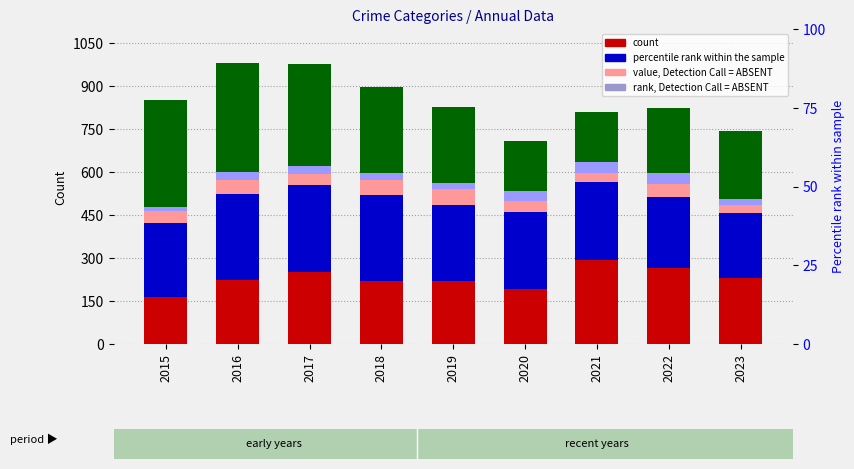

Reading left to right, list all the values displayed in this chart.

Aggravated Assault: 2015=164	2016=225	2017=251	2018=220	2019=220	2020=192	2021=295	2022=264	2023=229
Aggravated Battery: 2015=259	2016=298	2017=303	2018=302	2019=267	2020=268	2021=270	2022=249	2023=227
Criminal Sexual Assault: 2015=43	2016=51	2017=41	2018=51	2019=55	2020=40	2021=33	2022=47	2023=30
Homicide: 2015=13	2016=28	2017=27	2018=23	2019=21	2020=34	2021=38	2022=36	2023=19
Robbery: 2015=372	2016=381	2017=356	2018=302	2019=263	2020=174	2021=175	2022=227	2023=238